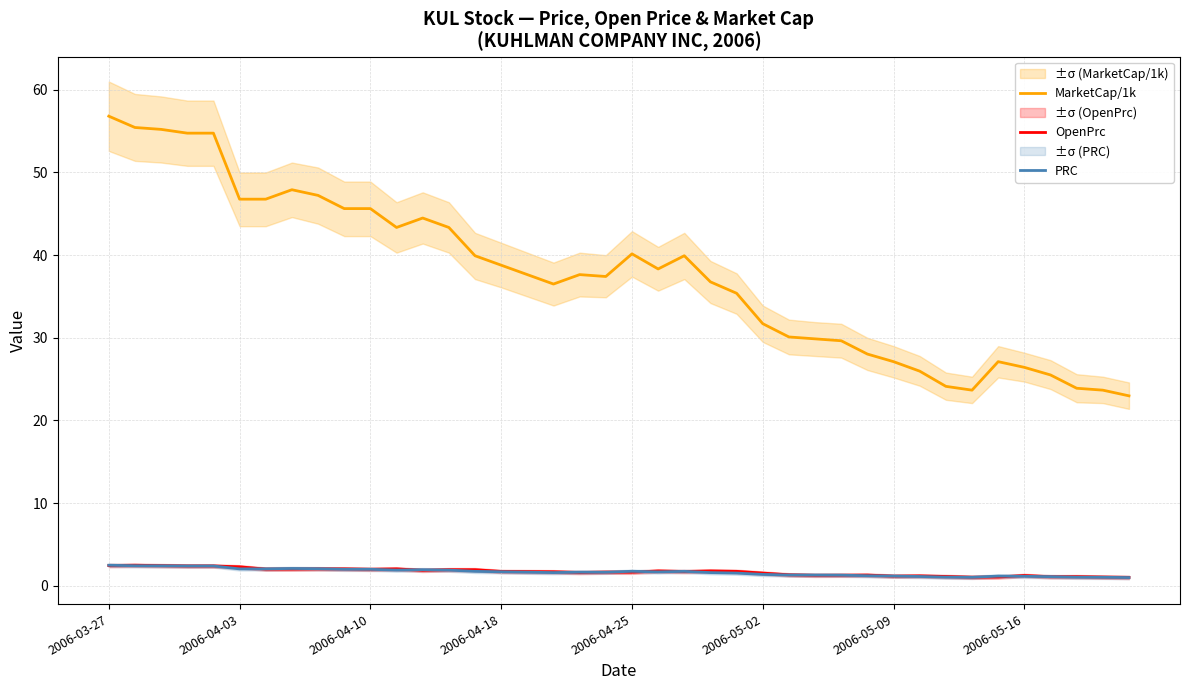

The PRC series shows 2.0 at 2006-04-03. True or false?

True